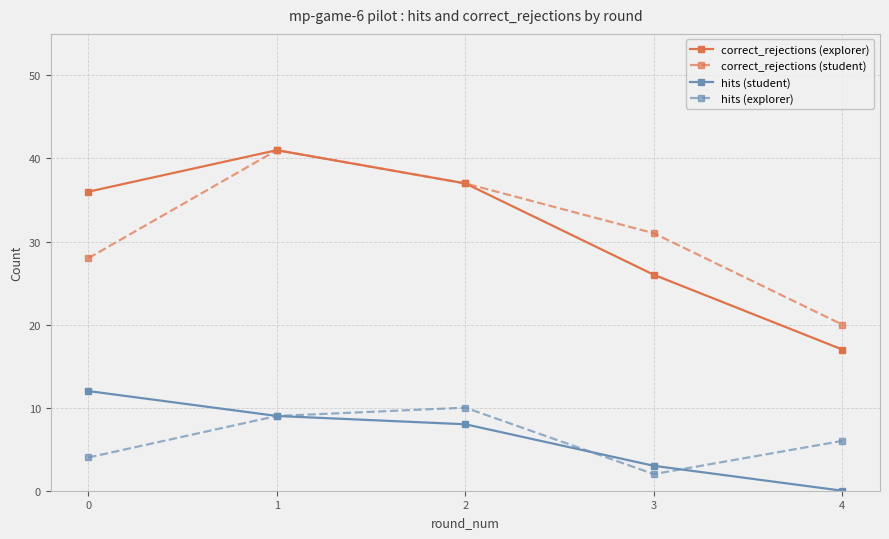

Reading left to right, list all the values displayed in this chart.

correct_rejections (explorer): 0=36	1=41	2=37	3=26	4=17
correct_rejections (student): 0=28	1=41	2=37	3=31	4=20
hits (student): 0=12	1=9	2=8	3=3	4=0
hits (explorer): 0=4	1=9	2=10	3=2	4=6